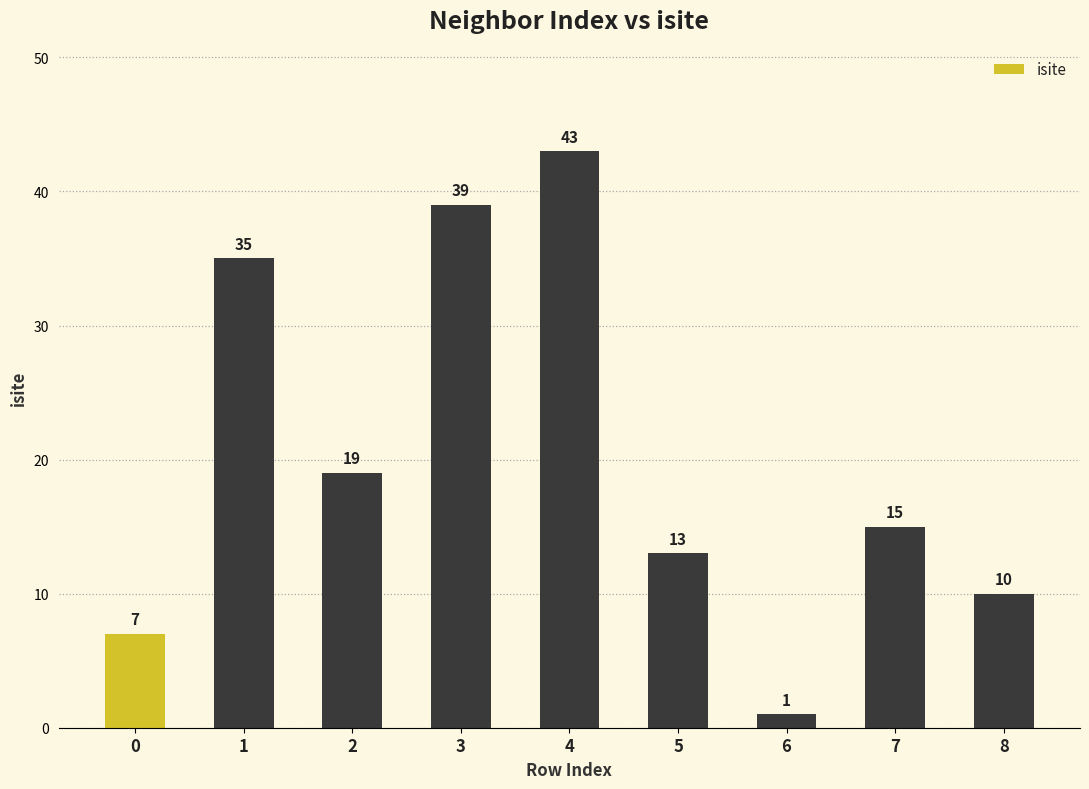

What is the difference between the values at 8 and 6?

9